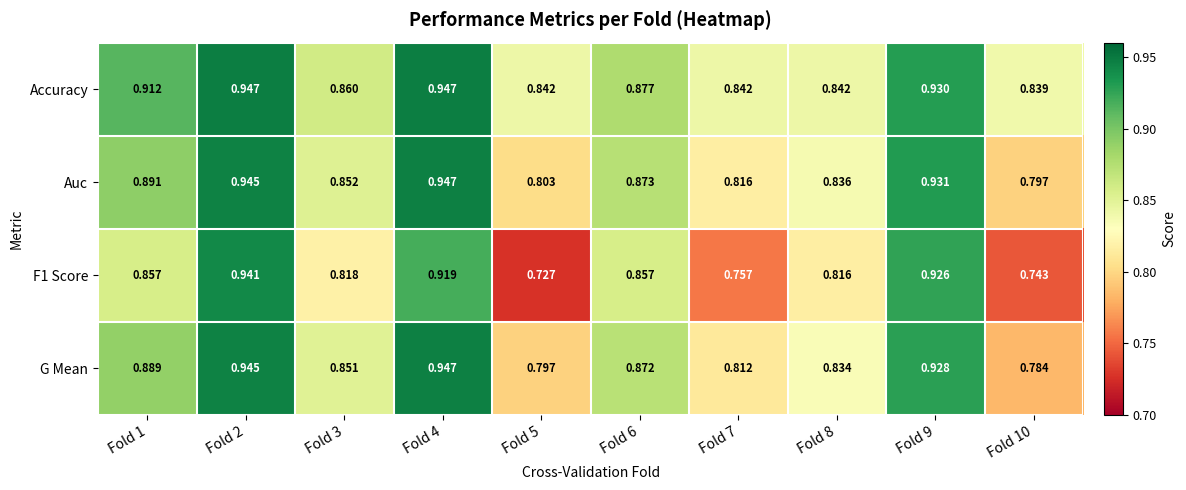

Which series has the largest total across all categories?

Accuracy